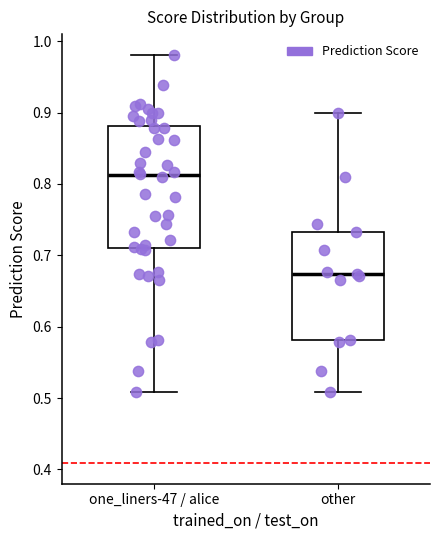

Comparing the boxes themselves (not the whiskers), which one is the tallest?

one_liners-47 / alice